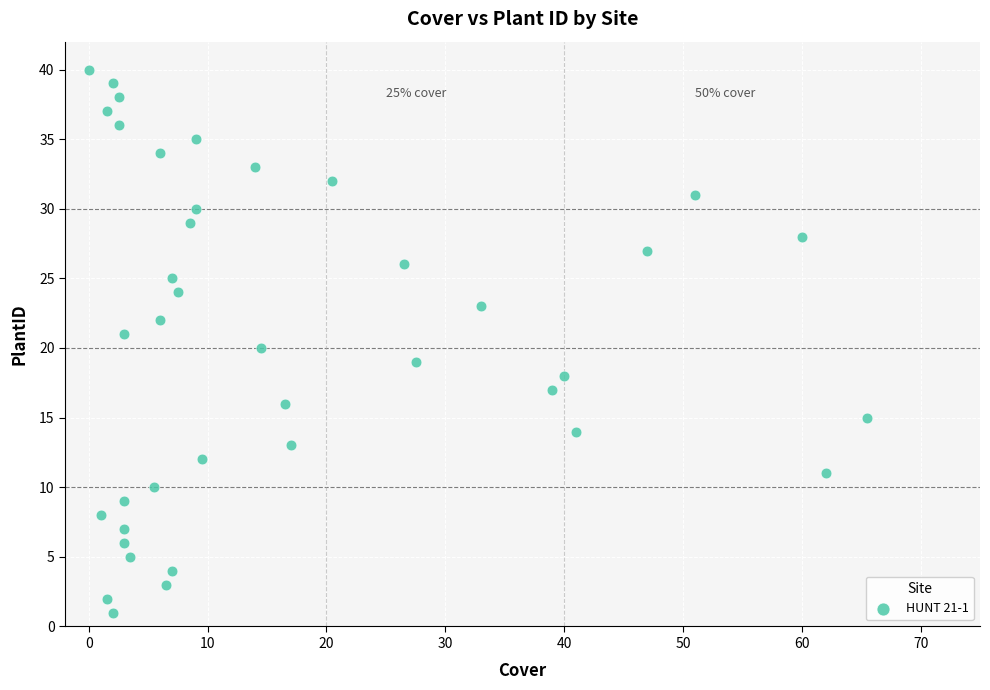

What is the range of Y values (max minus min)?

39